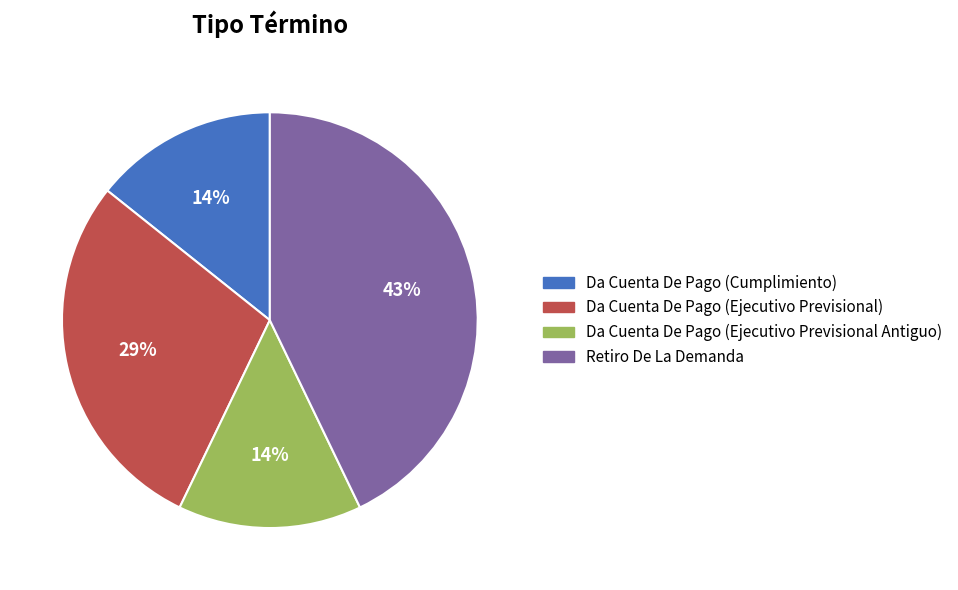

Is Da Cuenta De Pago (Cumplimiento) the majority of the pie?

No